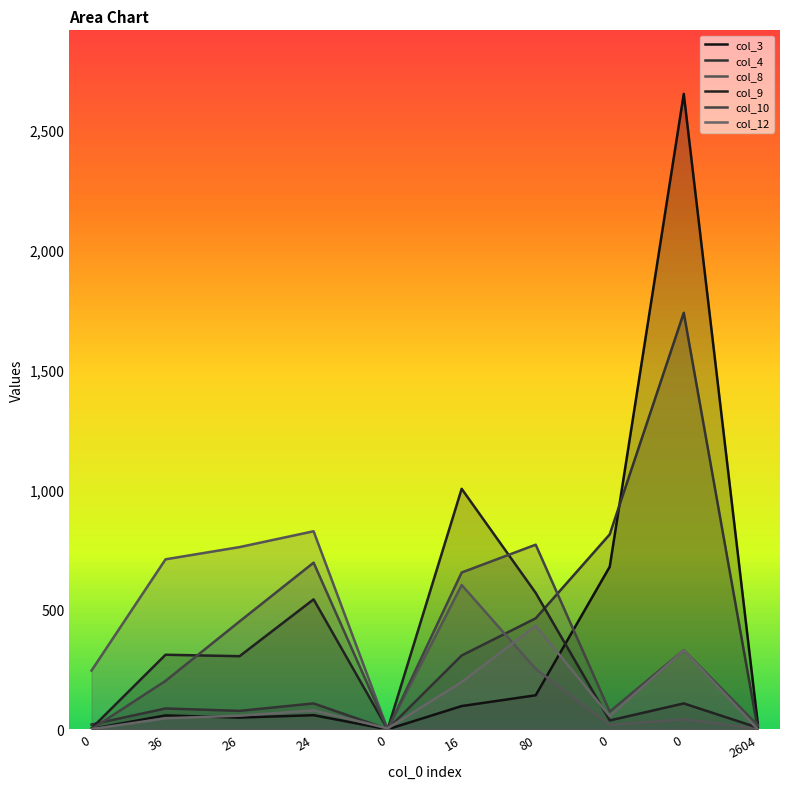

What is the sum of the col_10 values at 0 and 0?

75